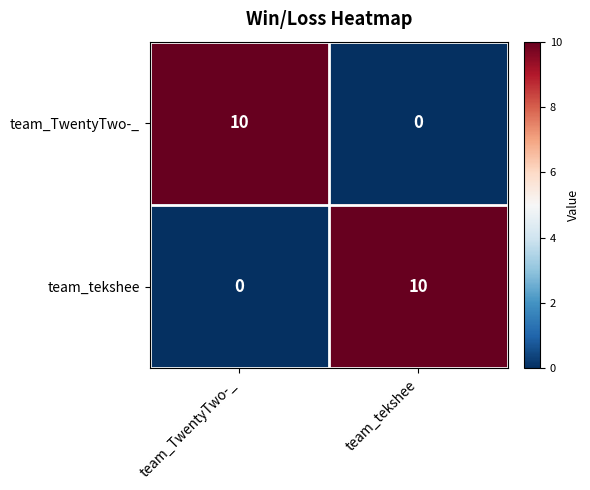

How many distinct data groups are displayed?

2